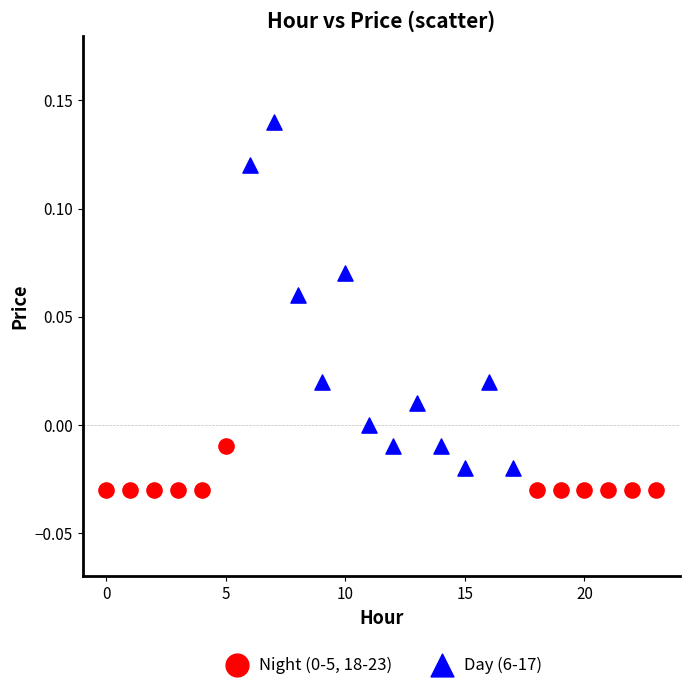

Which series has the widest spread of Y values?

Day (6-17)